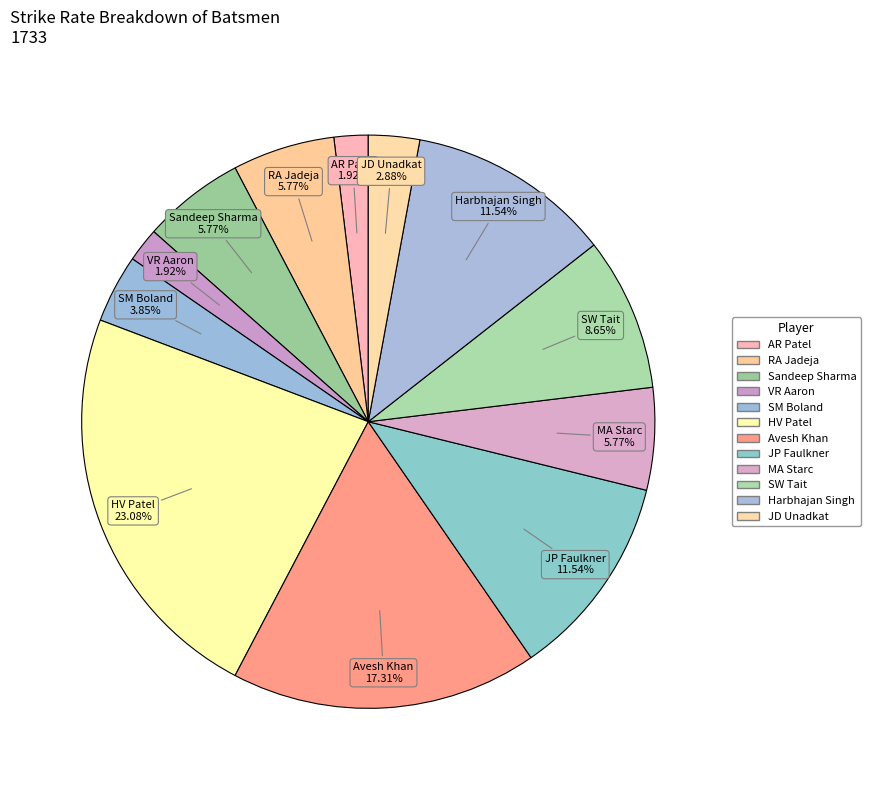

How many slices are in this pie chart?

12